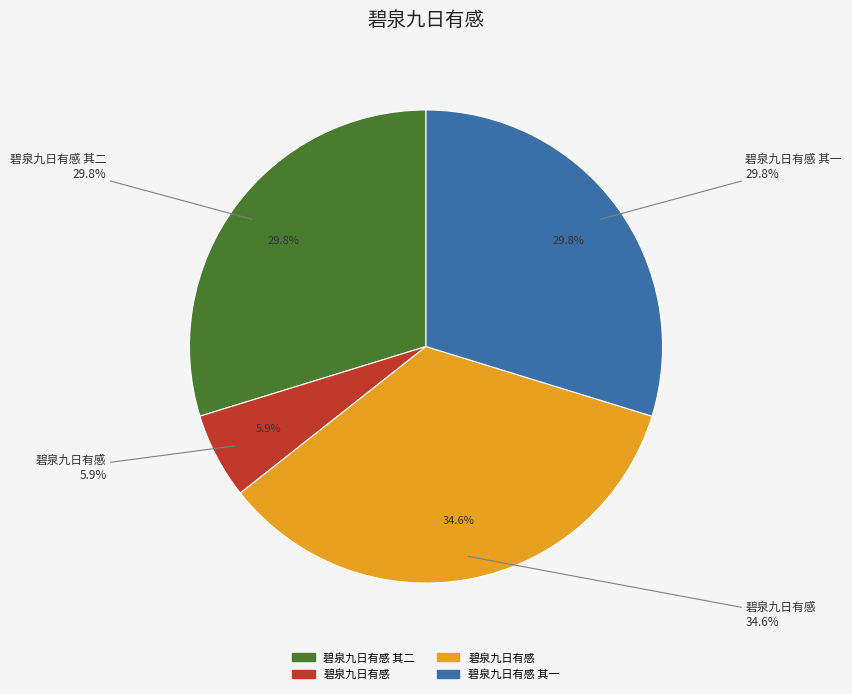

What percentage is the 碧泉九日有感 其二 slice, to the nearest percent?

30%